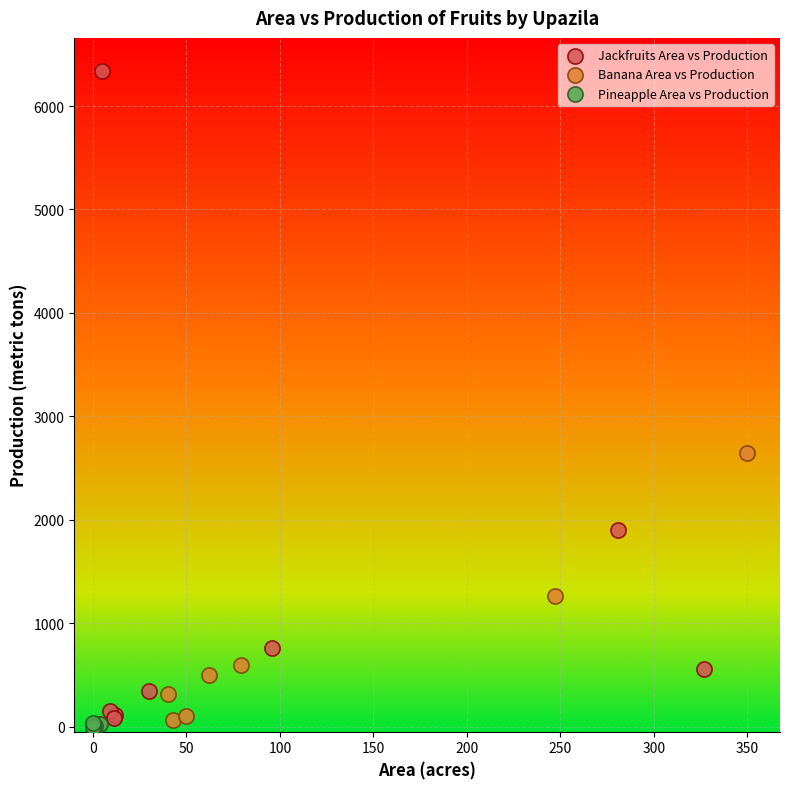

Which series reaches the maximum Y coordinate?

Jackfruits Area vs Production